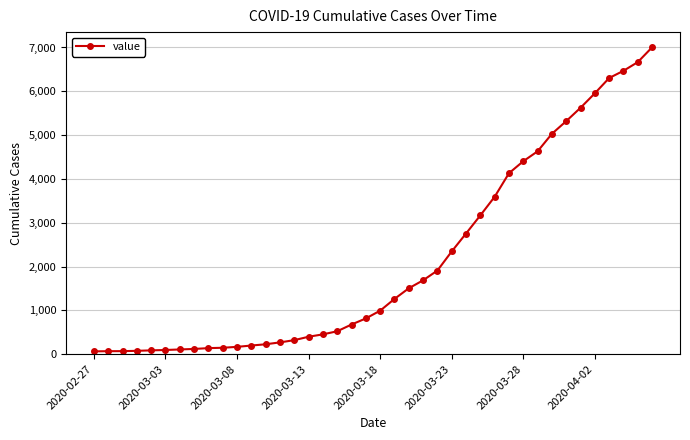

What is the difference between the maximum and minimum values?

6940